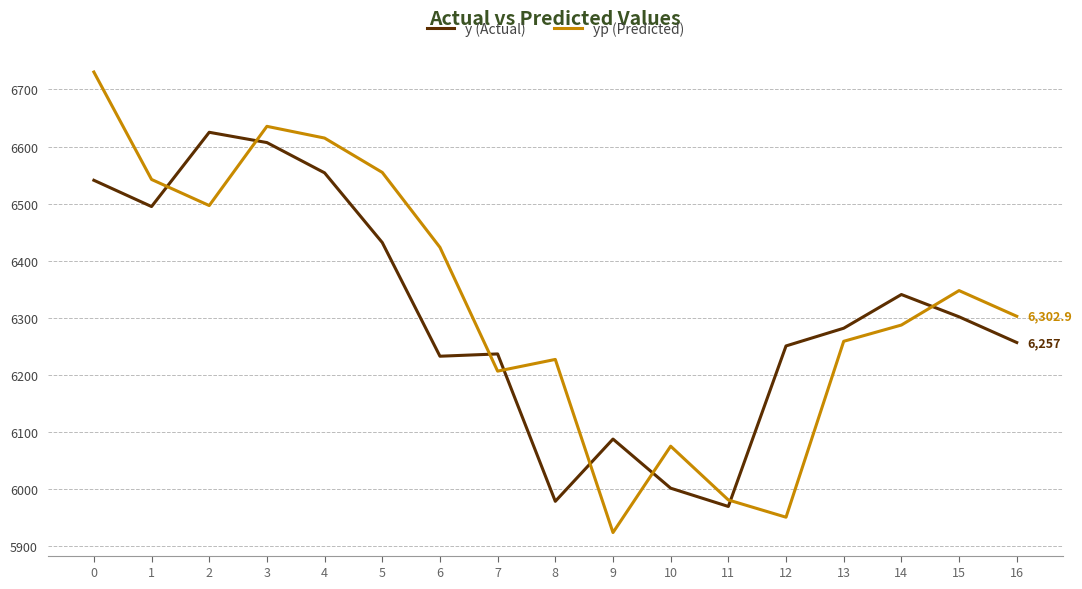

Reading right to left, list all the values displayed in this chart.

y (Actual): 16=6257.0	15=6302.0	14=6341.0	13=6282.0	12=6251.0	11=5970.0	10=6002.0	9=6088.0	8=5979.0	7=6237.0	6=6233.0	5=6432.0	4=6554.0	3=6607.0	2=6625.0	1=6495.0	0=6541.0
yp (Predicted): 16=6302.9	15=6347.9	14=6287.6	13=6259.1	12=5951.2	11=5981.4	10=6075.5	9=5924.3	8=6227.4	7=6206.9	6=6423.6	5=6554.7	4=6614.9	3=6635.4	2=6496.8	1=6542.4	0=6730.5